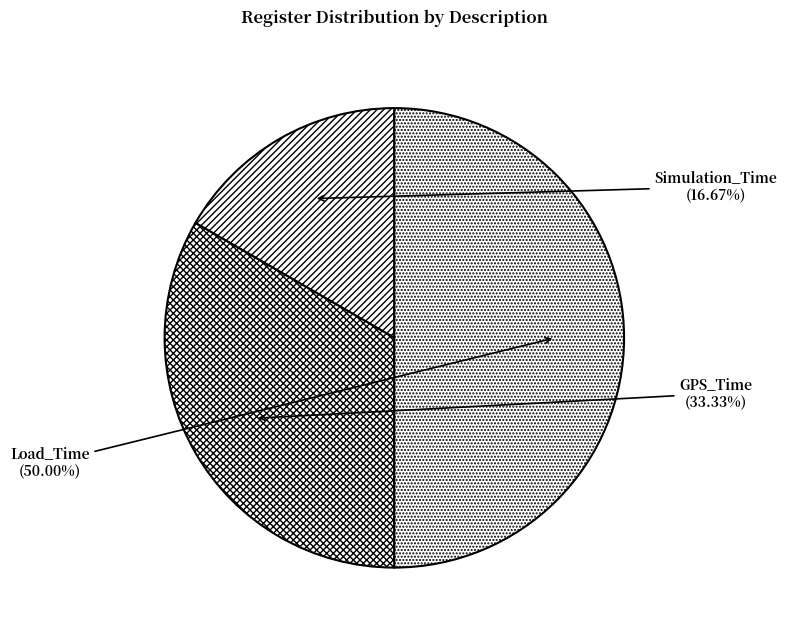

Does GPS_Time account for over 50% of the chart?

No